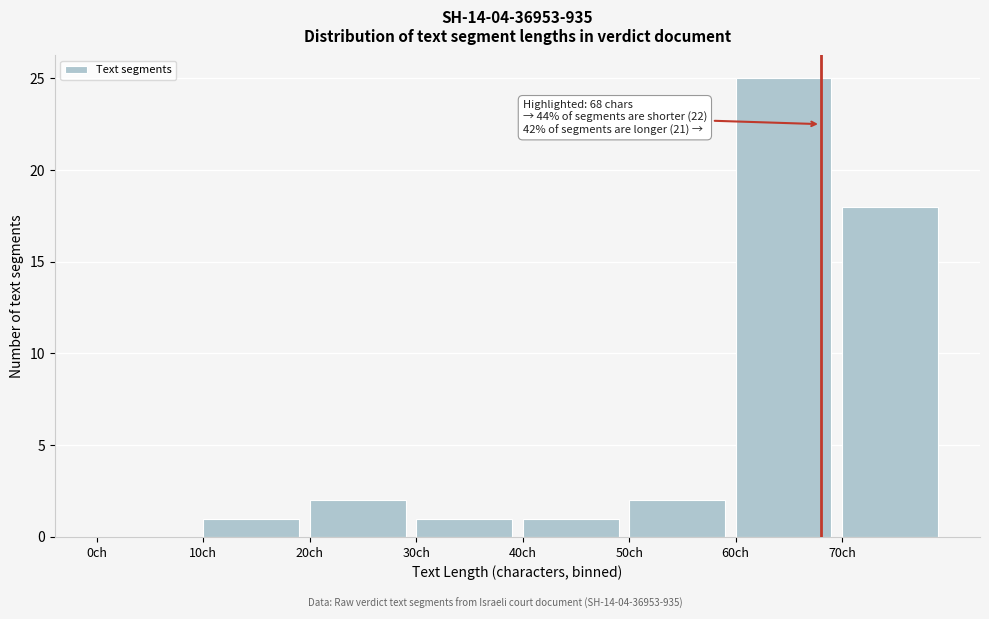

Over which range of the x-axis is the bar tallest?

60 to 70